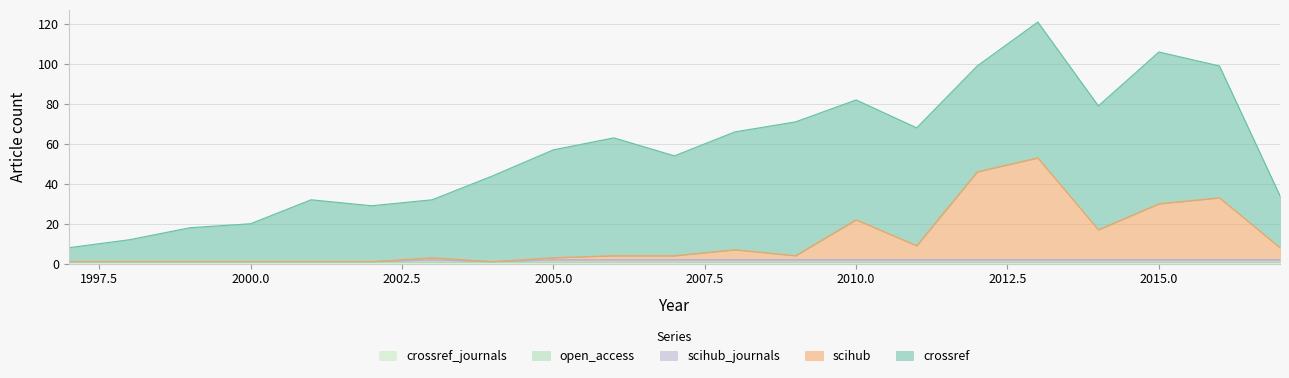

The value of crossref at 2002 is 28. True or false?

True